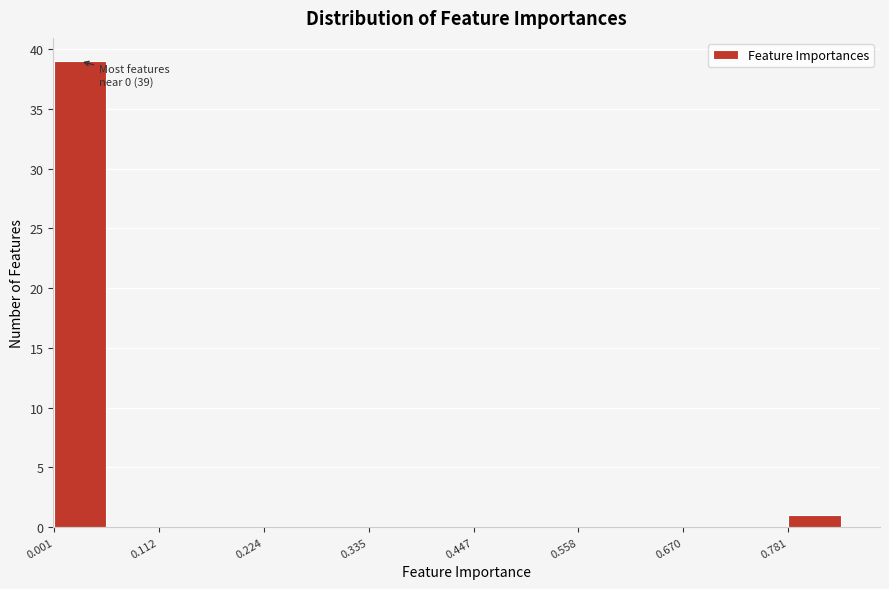

Around what value on the x-axis is the tallest bar? Give the approximate position of its centre, as read against the axis.

0.02